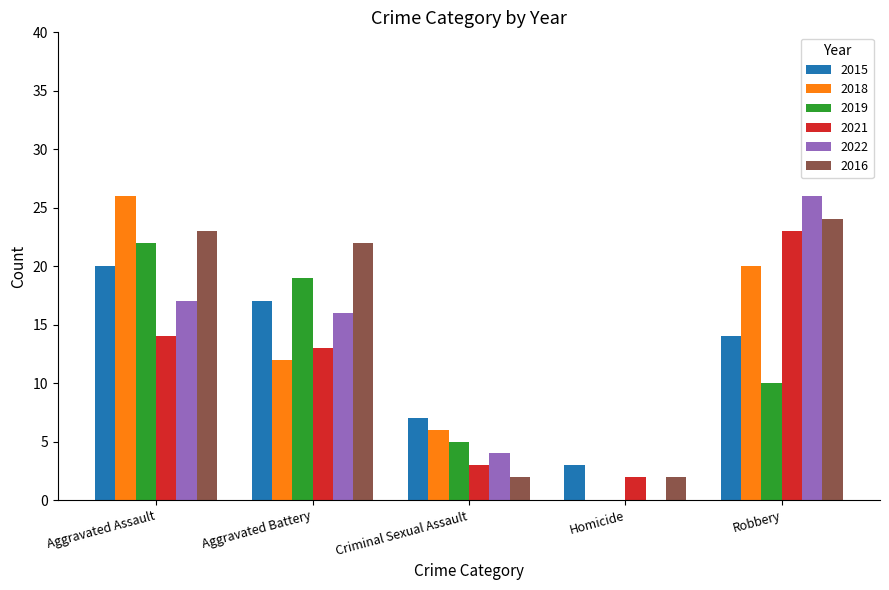

Count the number of categories in the chart.

5